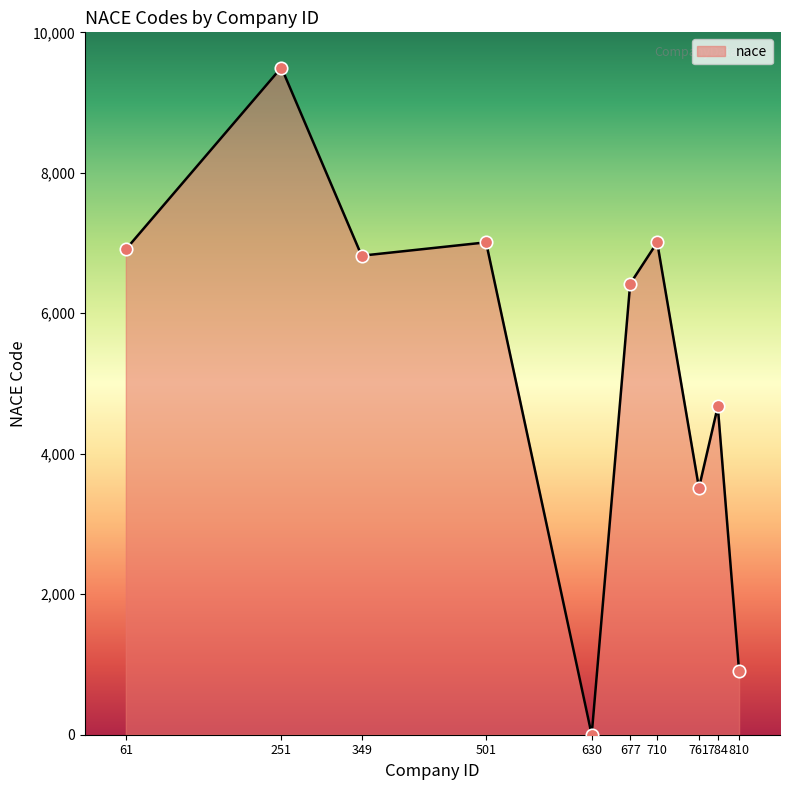

Approximately how many times larger is the value at 61 compared to 349?

1.0